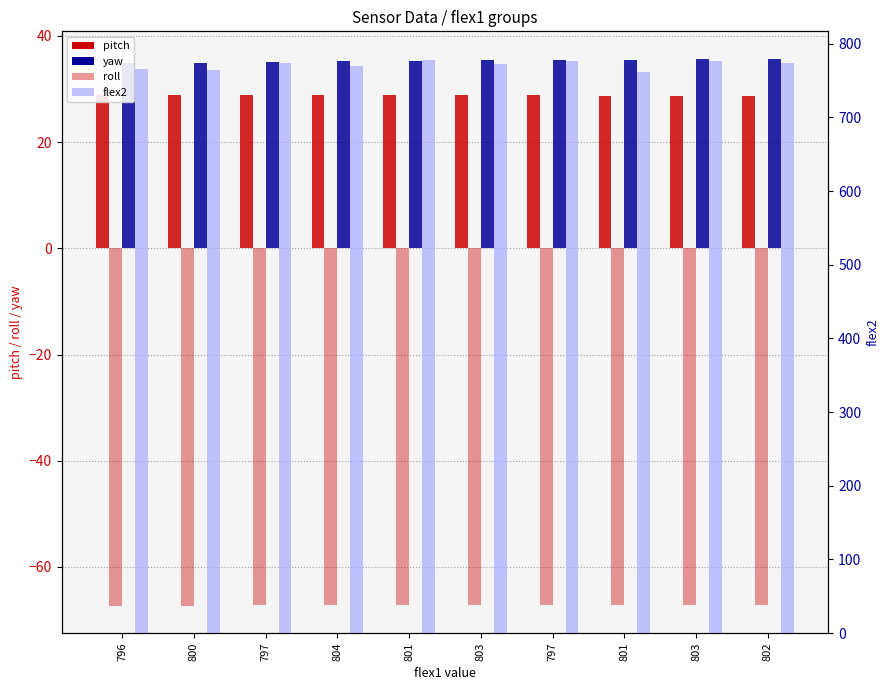

Reading left to right, what are all the values shown in this chart?

pitch: 796=28.9	800=28.9	797=28.9	804=28.9	801=28.9	803=28.9	797=28.8	801=28.8	803=28.8	802=28.7
roll: 796=-67.3	800=-67.3	797=-67.2	804=-67.2	801=-67.2	803=-67.2	797=-67.2	801=-67.2	803=-67.2	802=-67.2
yaw: 796=34.9	800=35.0	797=35.1	804=35.2	801=35.4	803=35.4	797=35.5	801=35.5	803=35.6	802=35.7
flex2: 796=766.0	800=764.0	797=774.0	804=770.0	801=778.0	803=773.0	797=776.0	801=762.0	803=776.0	802=774.0